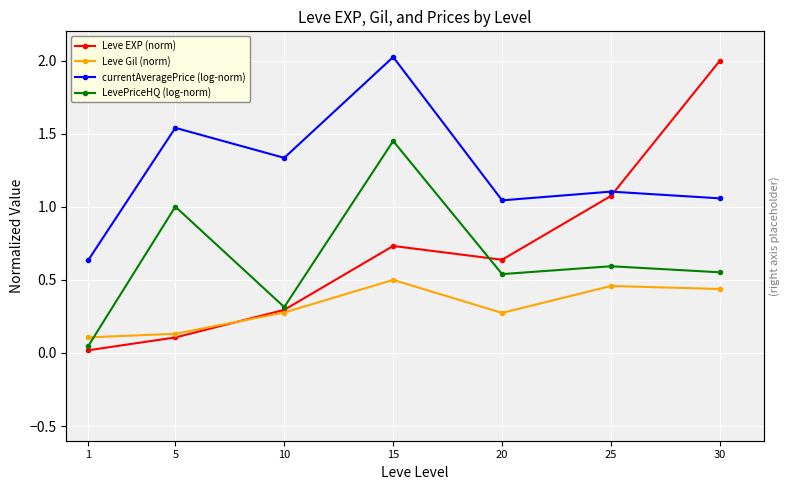

What is the approximate value of Leve Gil (norm) at 30?

0.4